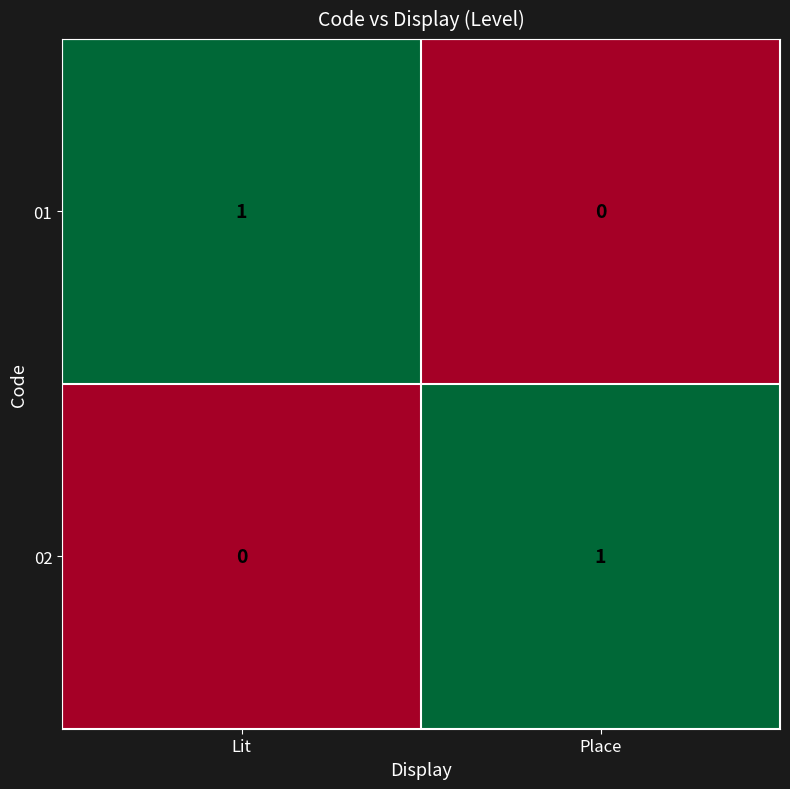

List the labels in order of 02 value, smallest first.

Lit, Place